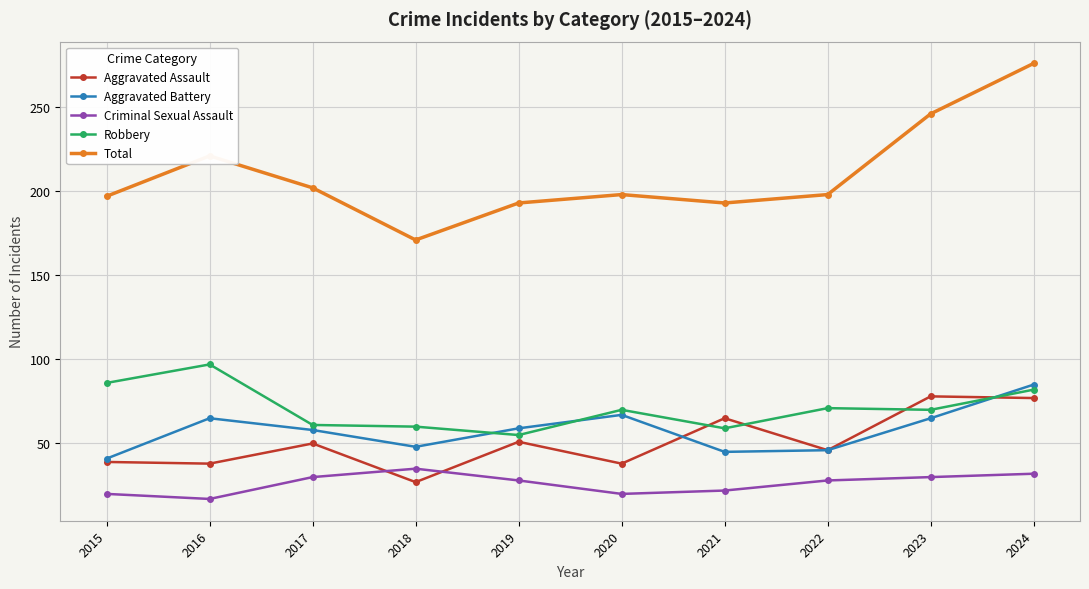

What is the sum of the Aggravated Battery values at 2021 and 2016?

110